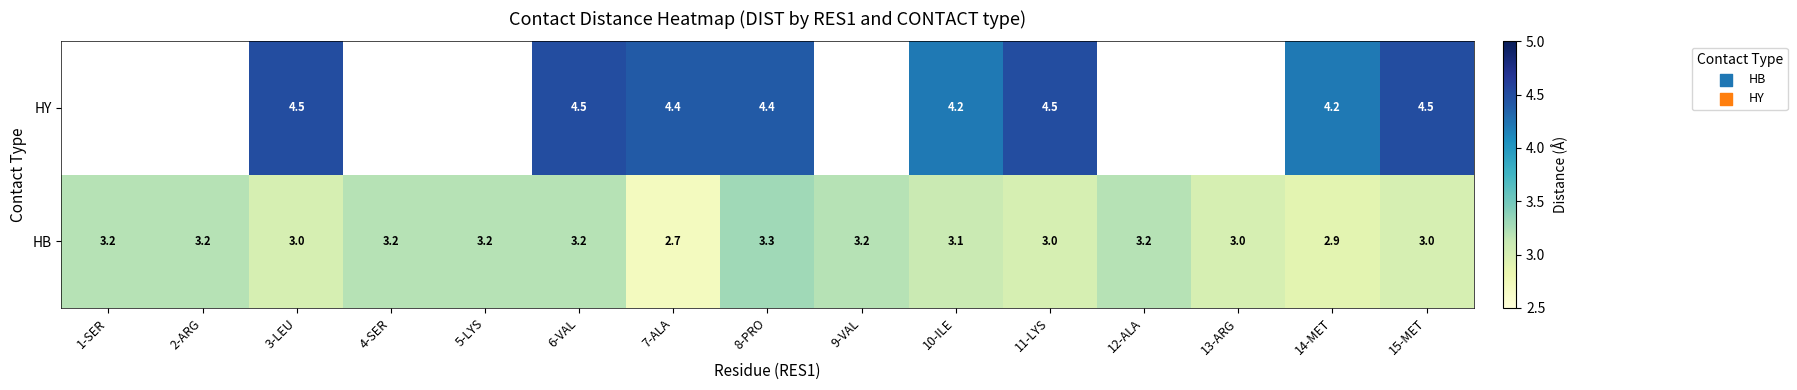

What is the minimum value for HB?

2.7